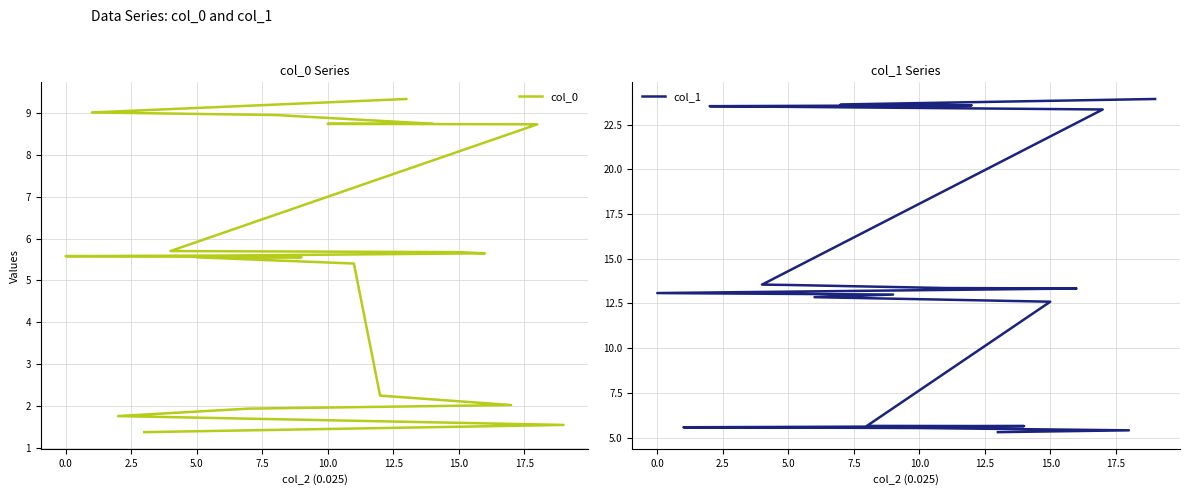

How many data points in col_1 are less than 13?

9